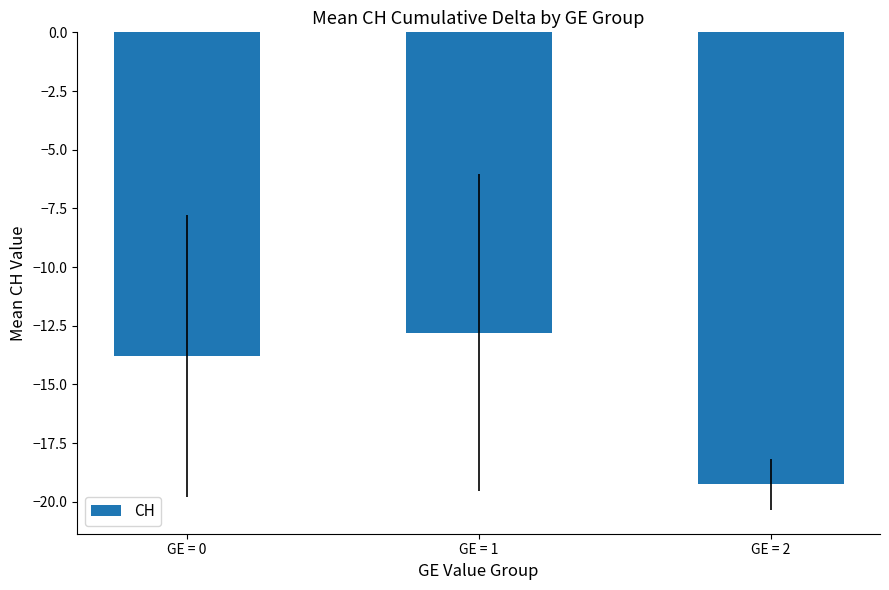

What is the smallest value displayed?

-19.2